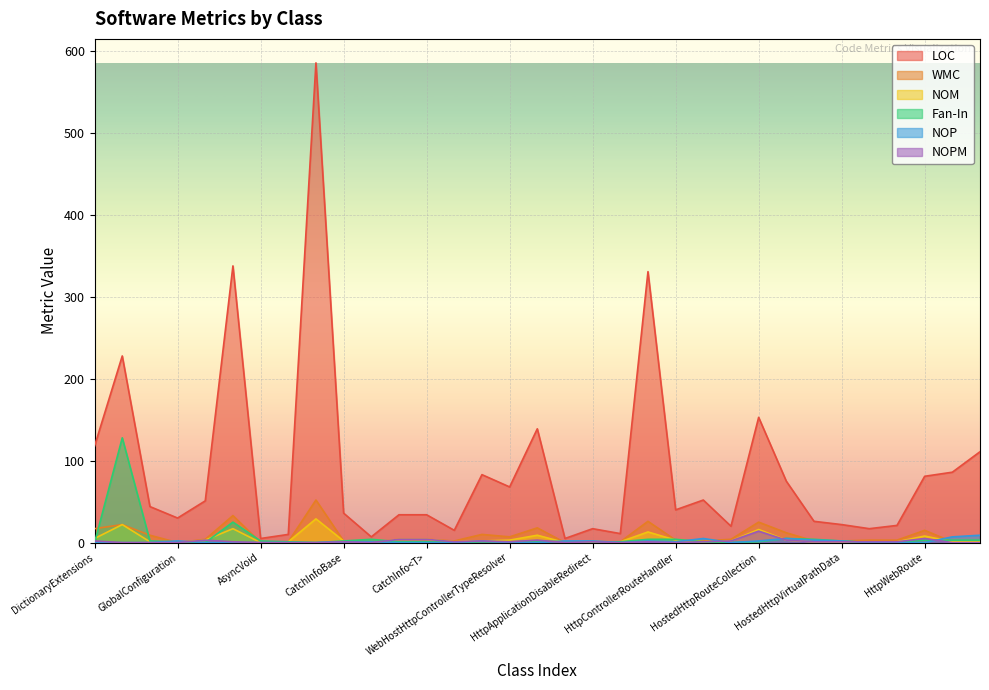

Count the NOP values in the range 0 to 2.

28